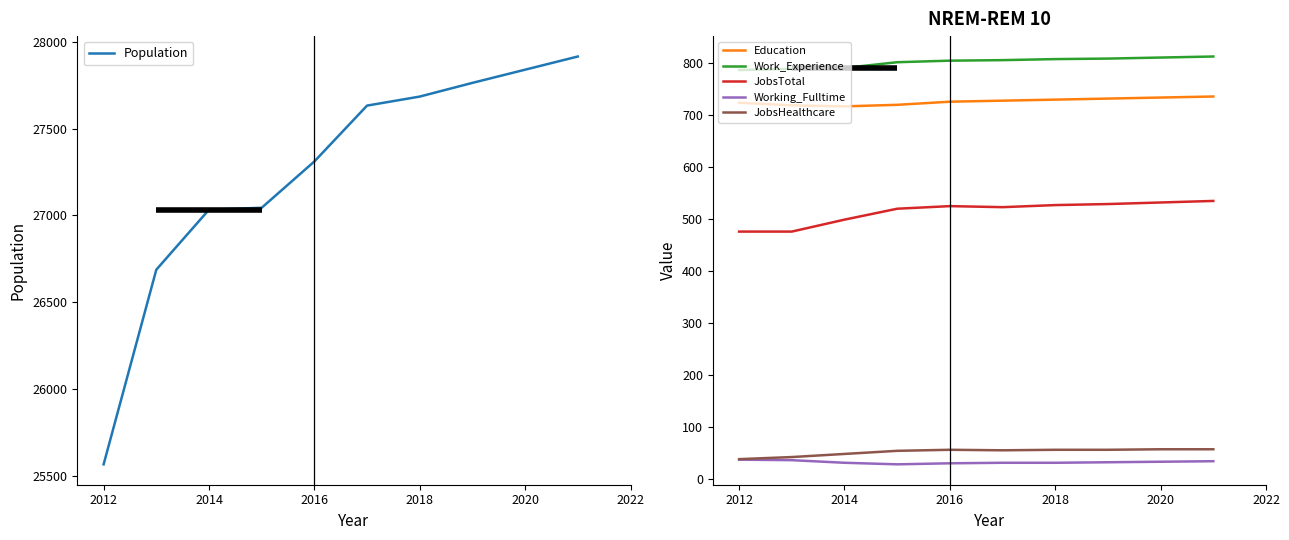

Which series has the largest total across all categories?

Population